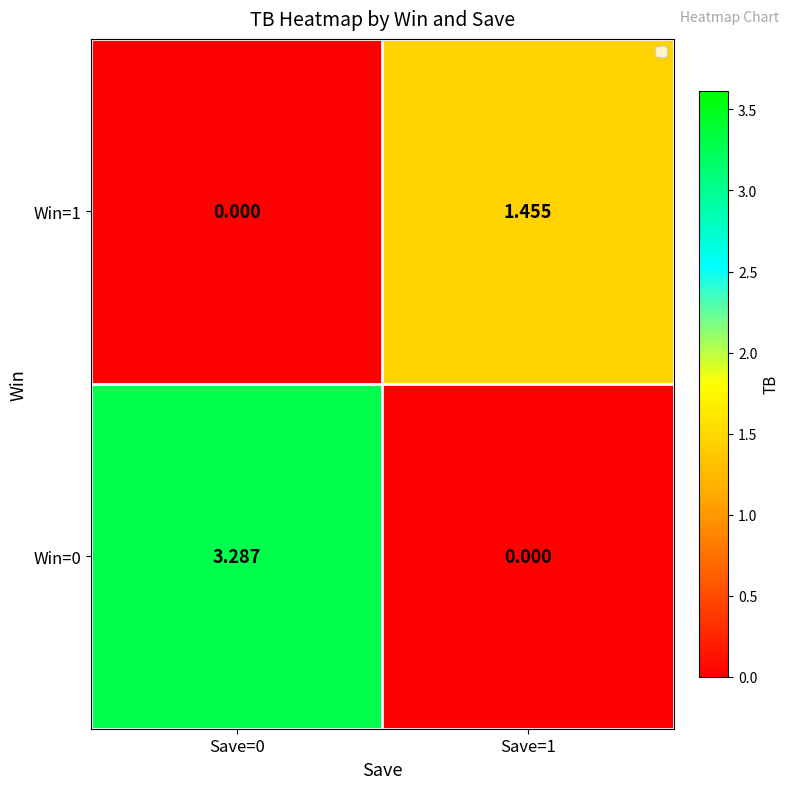

Is the value of Win=0 at Save=0 greater than the value of Win=1 at Save=1?

Yes